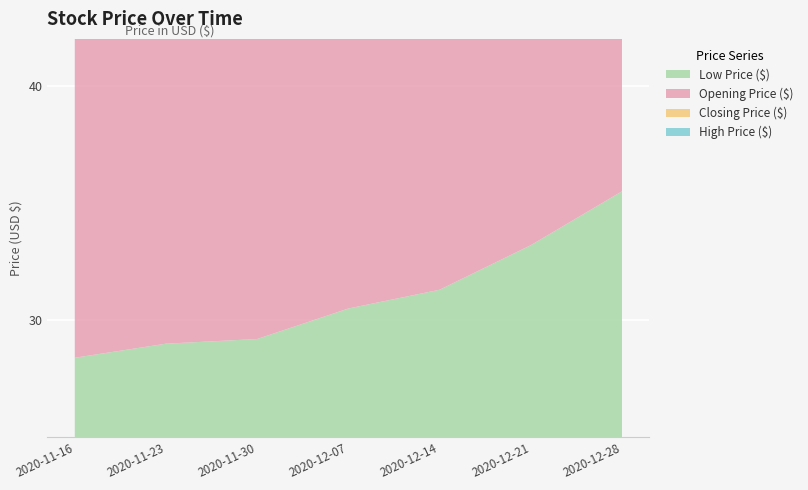

Reading right to left, list all the values displayed in this chart.

Low Price ($): 2020-12-28=35.5	2020-12-21=33.2	2020-12-14=31.3	2020-12-07=30.5	2020-11-30=29.2	2020-11-23=29.0	2020-11-16=28.4
Opening Price ($): 2020-12-28=36.0	2020-12-21=34.5	2020-12-14=35.0	2020-12-07=32.1	2020-11-30=30.2	2020-11-23=30.5	2020-11-16=30.2
Closing Price ($): 2020-12-28=37.2	2020-12-21=37.2	2020-12-14=33.7	2020-12-07=34.0	2020-11-30=33.0	2020-11-23=32.0	2020-11-16=29.7
High Price ($): 2020-12-28=39.3	2020-12-21=38.2	2020-12-14=36.2	2020-12-07=36.0	2020-11-30=35.5	2020-11-23=33.0	2020-11-16=31.2